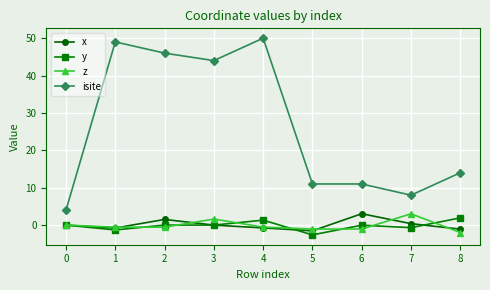

Rank the series at 7 from highest to lowest value.

isite, z, x, y